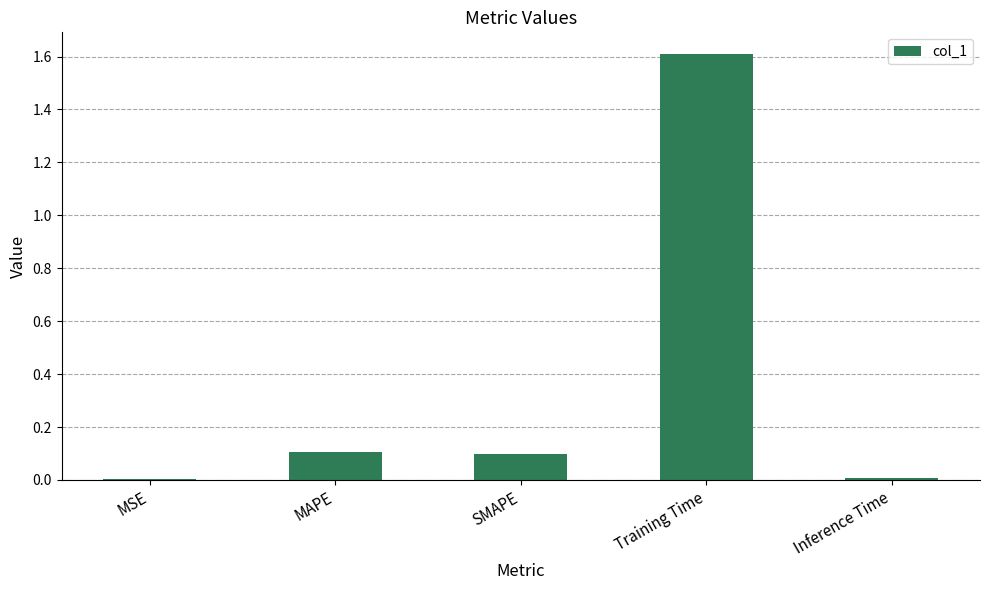

The chart shows a value of 1.6 at Training Time. True or false?

True